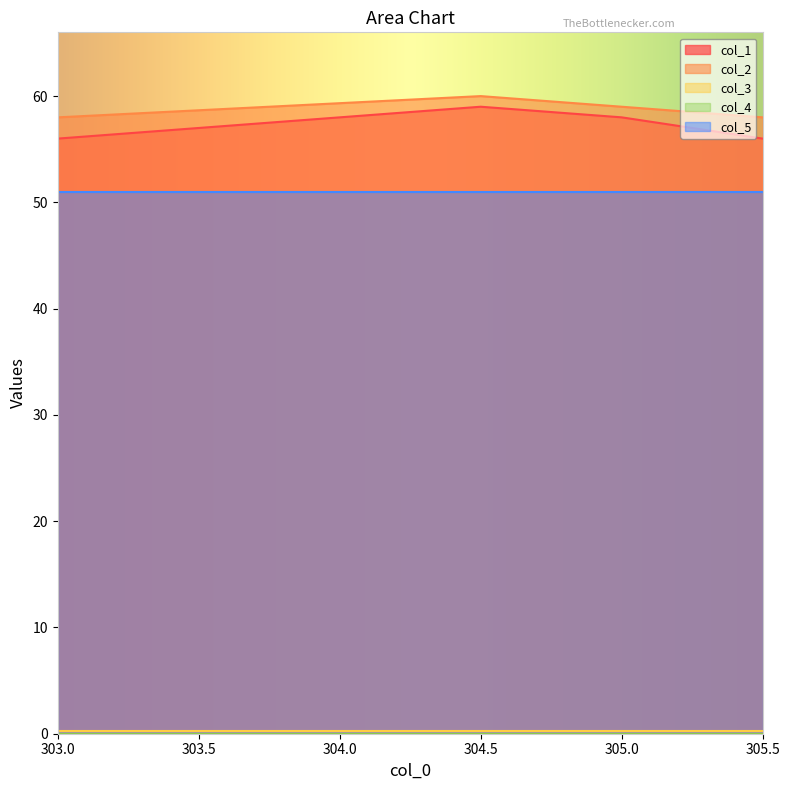

Where is col_3 nearest to the value 0?

303.0